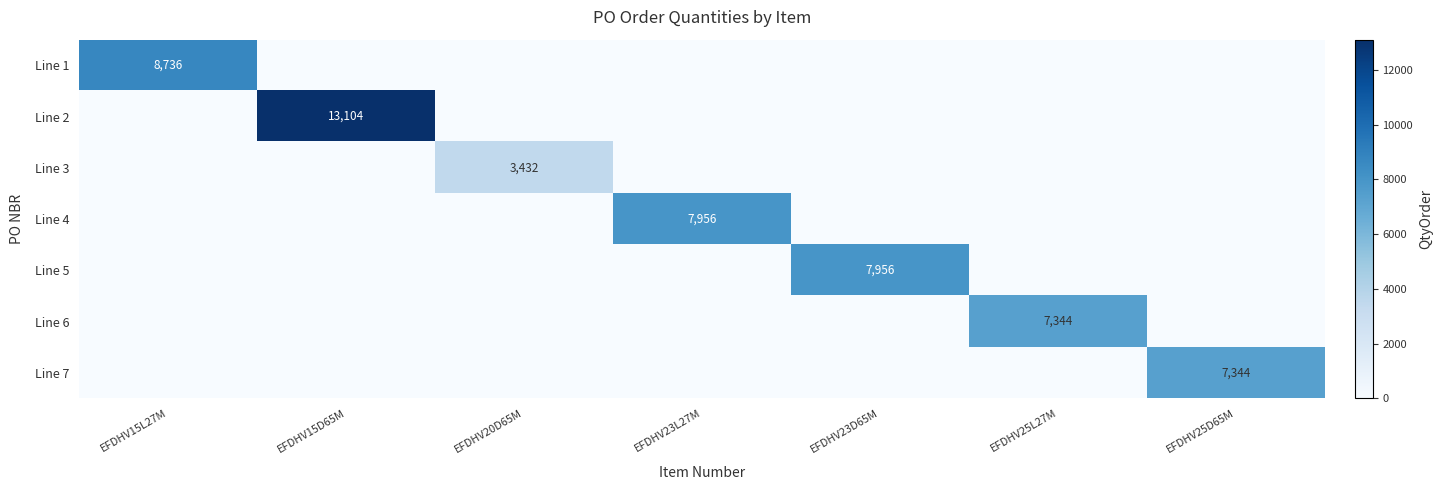

Which label corresponds to the smallest value in the chart?

EFDHV15D65M